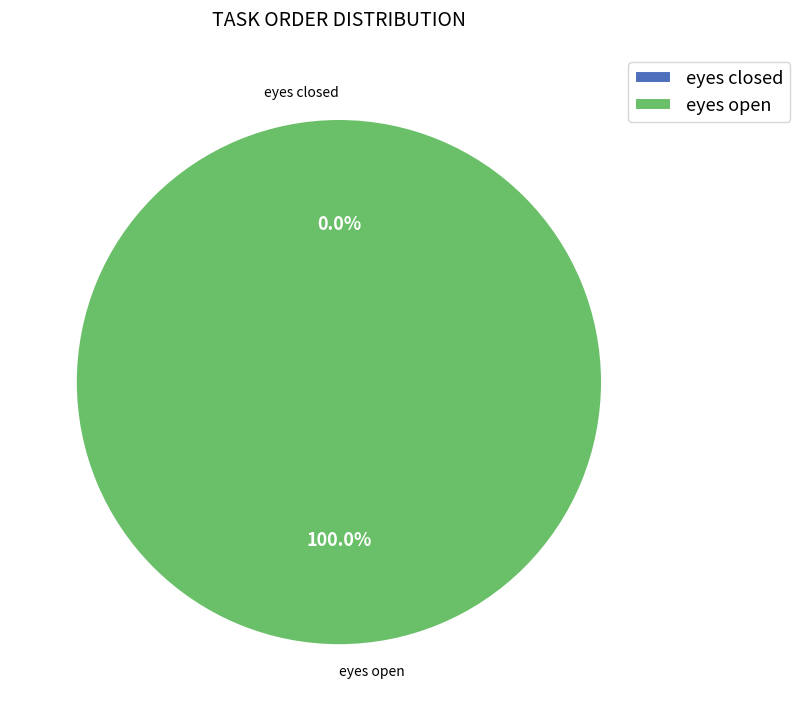

The eyes open slice represents 99% of the pie. True or false?

False